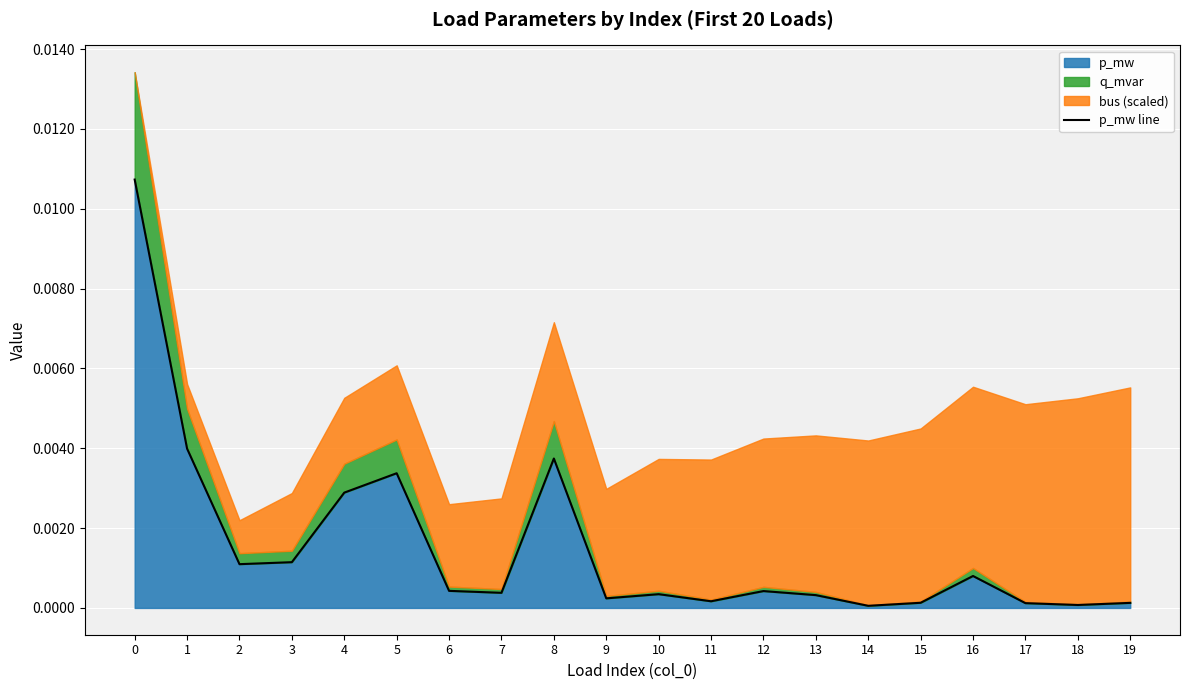

Rank the categories by value from highest to lowest.

0, 1, 8, 5, 4, 3, 2, 16, 6, 12, 7, 10, 13, 9, 11, 15, 19, 17, 18, 14